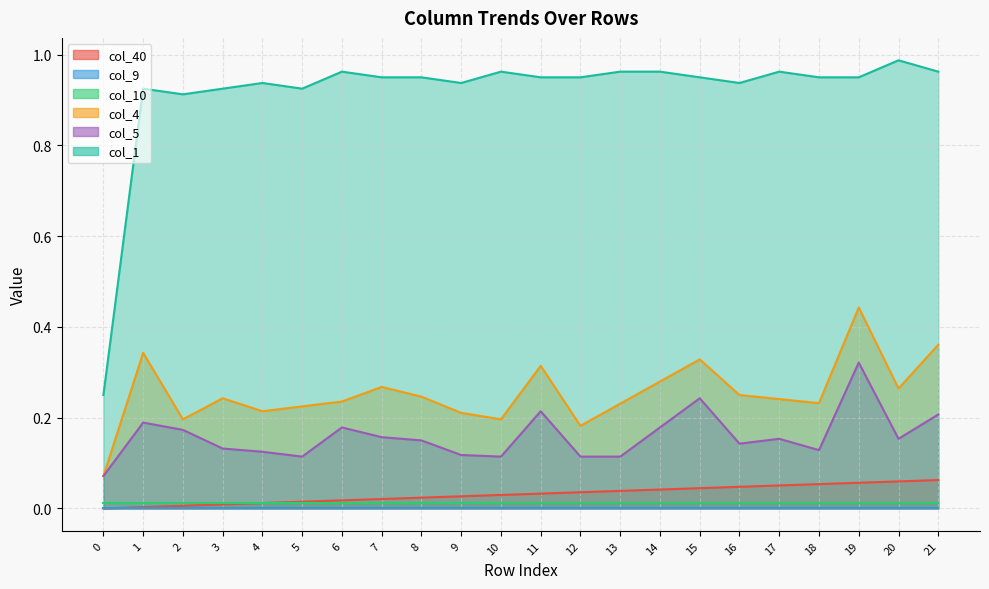

True or false: col_40 has more than 0 points higher than both neighbors.

False